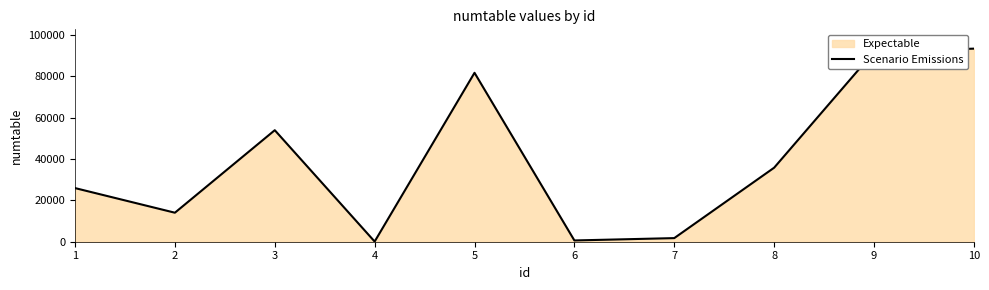

What is the change in value from 5 to 9?

+10135